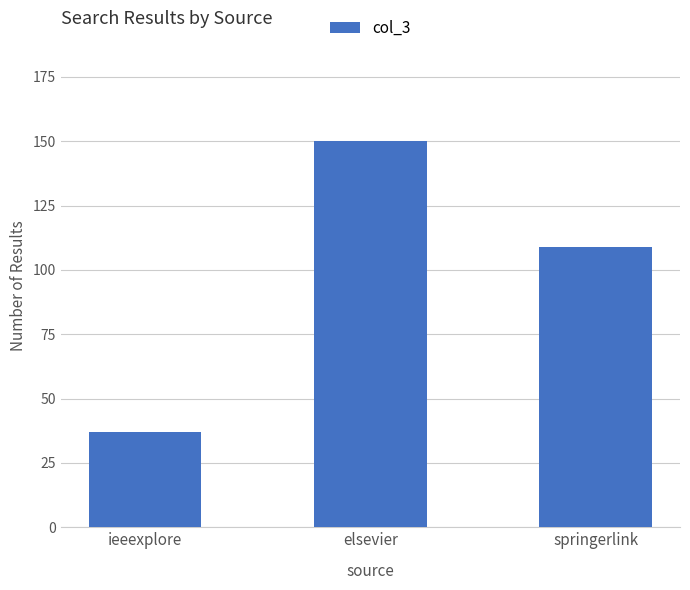

How many series are shown in this chart?

1